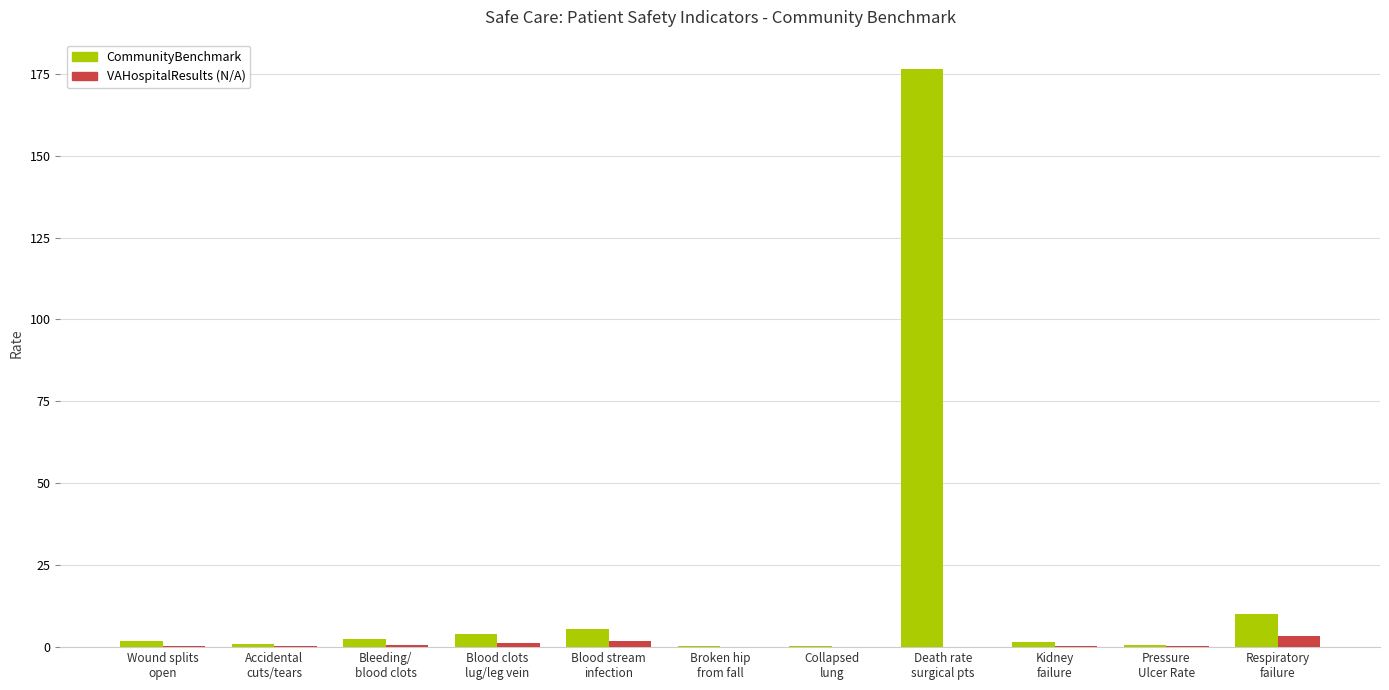

What is the maximum value shown in the chart?

176.6